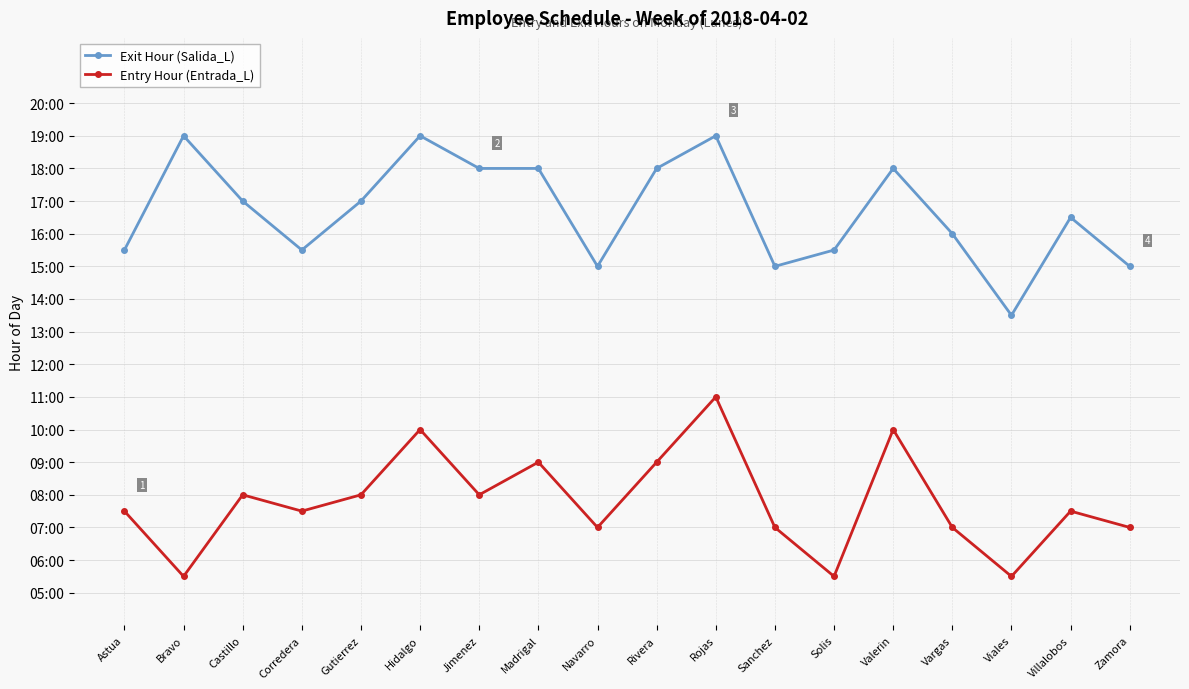

What are all the series names shown in the legend?

Exit Hour (Salida_L), Entry Hour (Entrada_L)